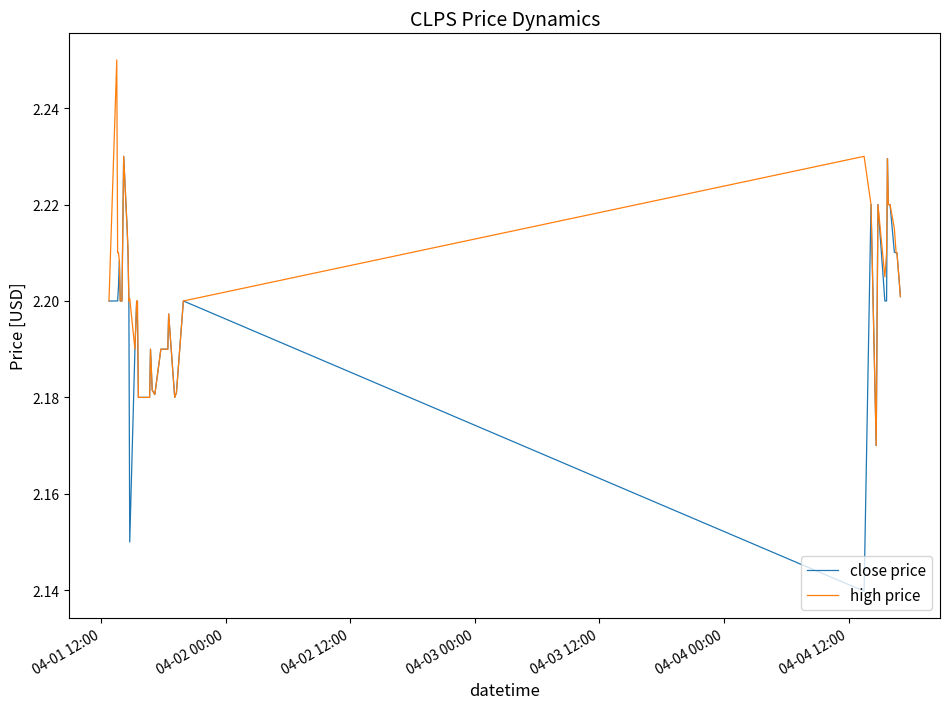

Rank the series by their maximum value, from highest to lowest.

high price, close price